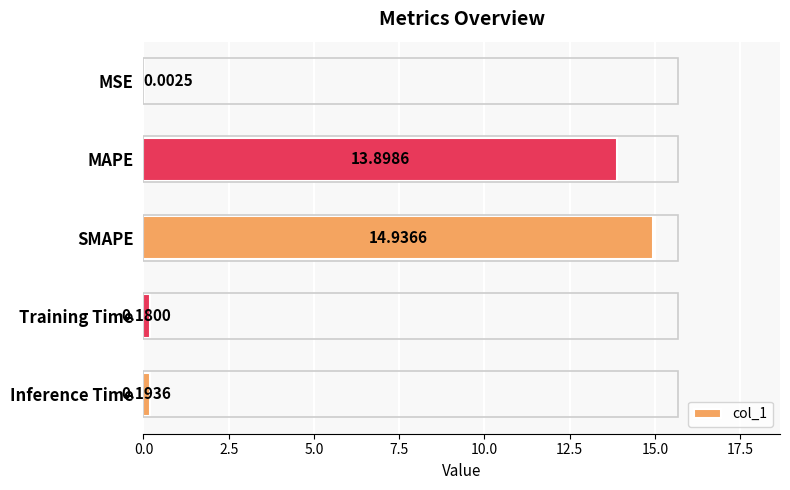

What is the change in value from MAPE to Training Time?

-13.7